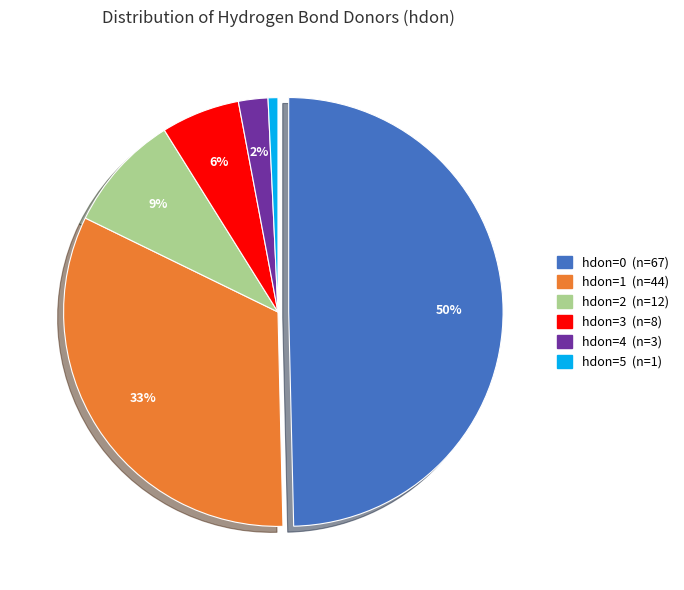

True or false: hdon=1 accounts for 25% of the total.

False